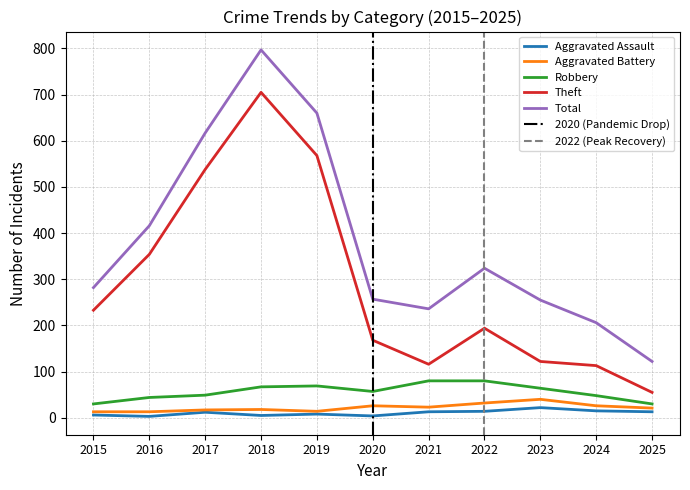

The Aggravated Battery series shows 23 at 2019. True or false?

False